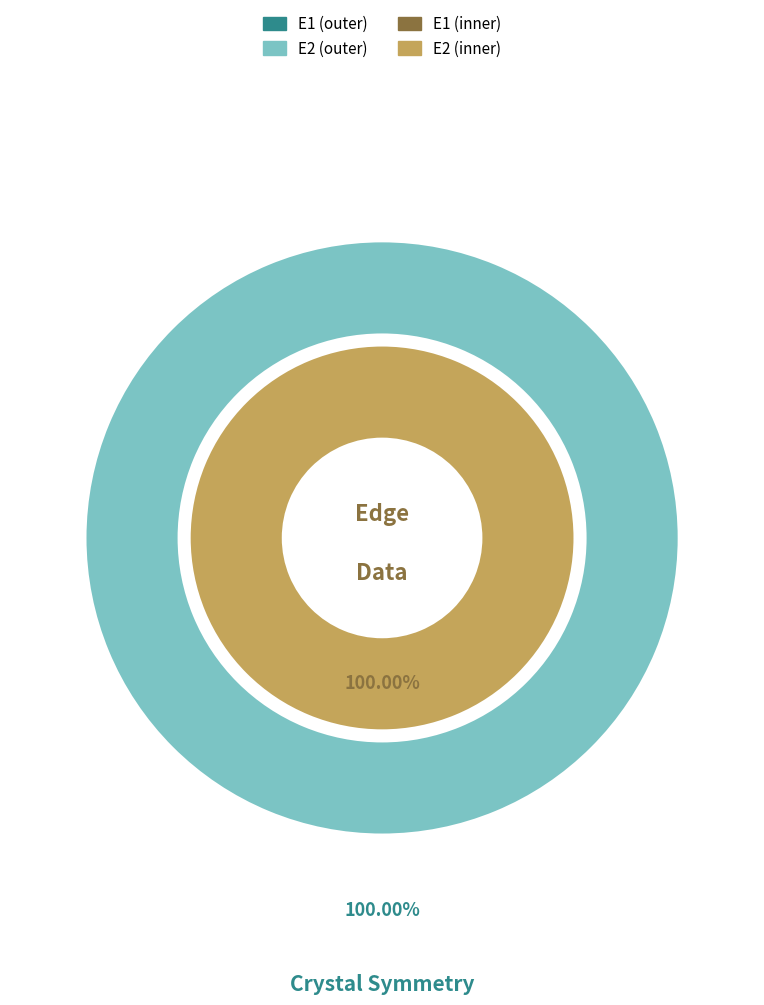

Is it true that E2 is 99% of the pie?

False